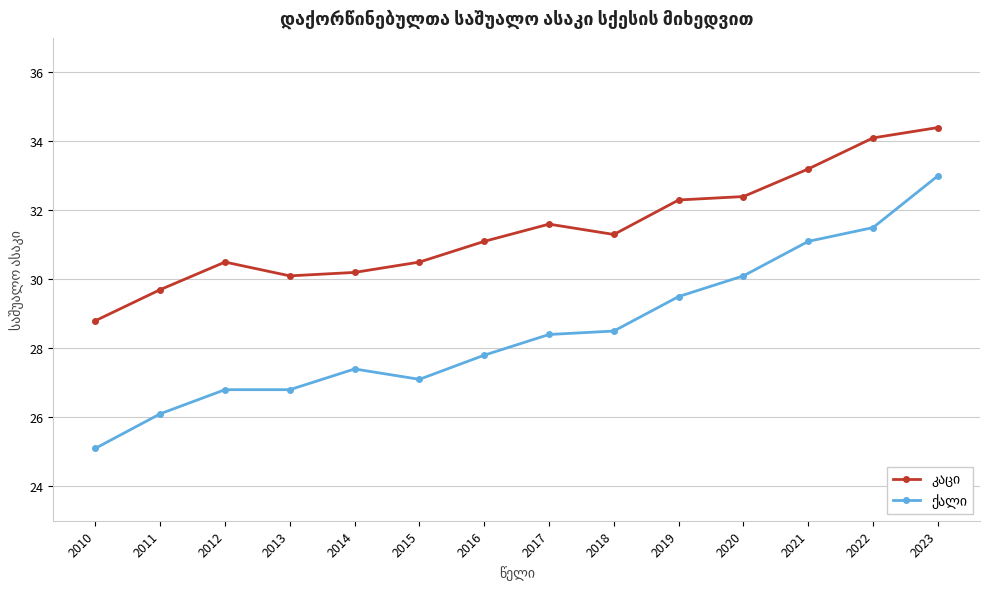

How many distinct data groups are displayed?

2